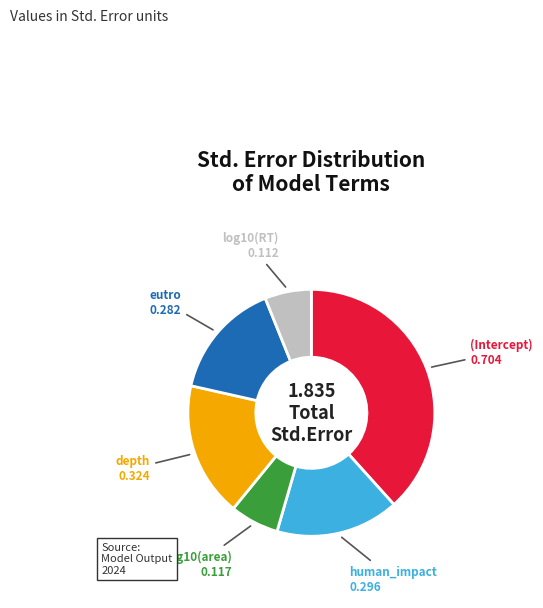

Is there a majority slice in this chart?

No